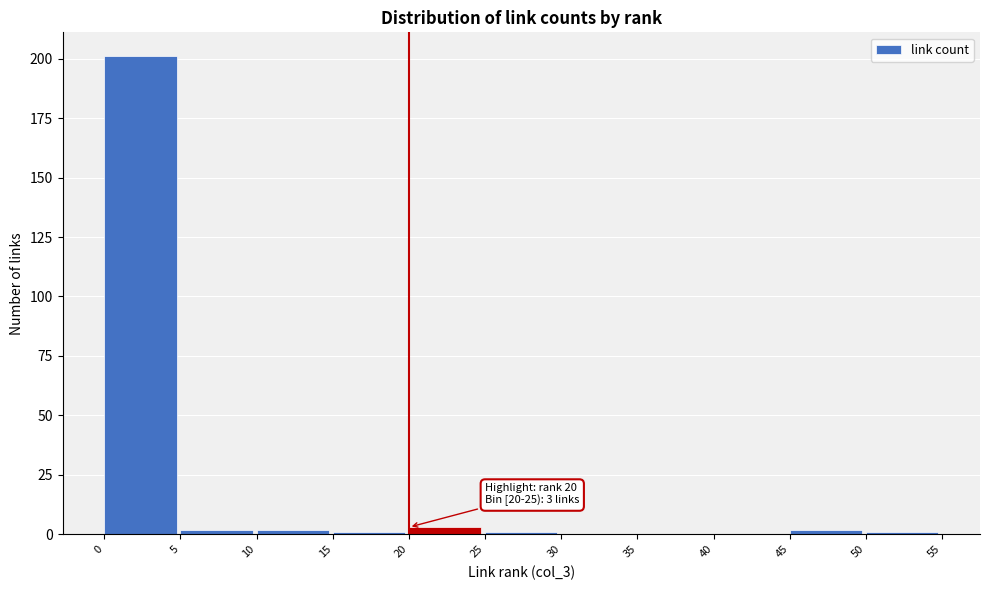

Which range on the x-axis has the tallest bar?

0 to 5